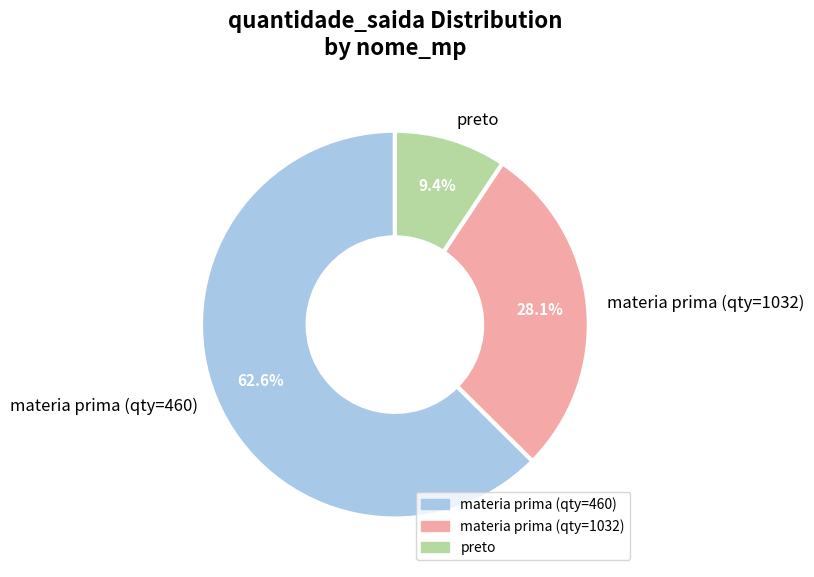

Is materia prima (qty=460) the majority of the pie?

Yes